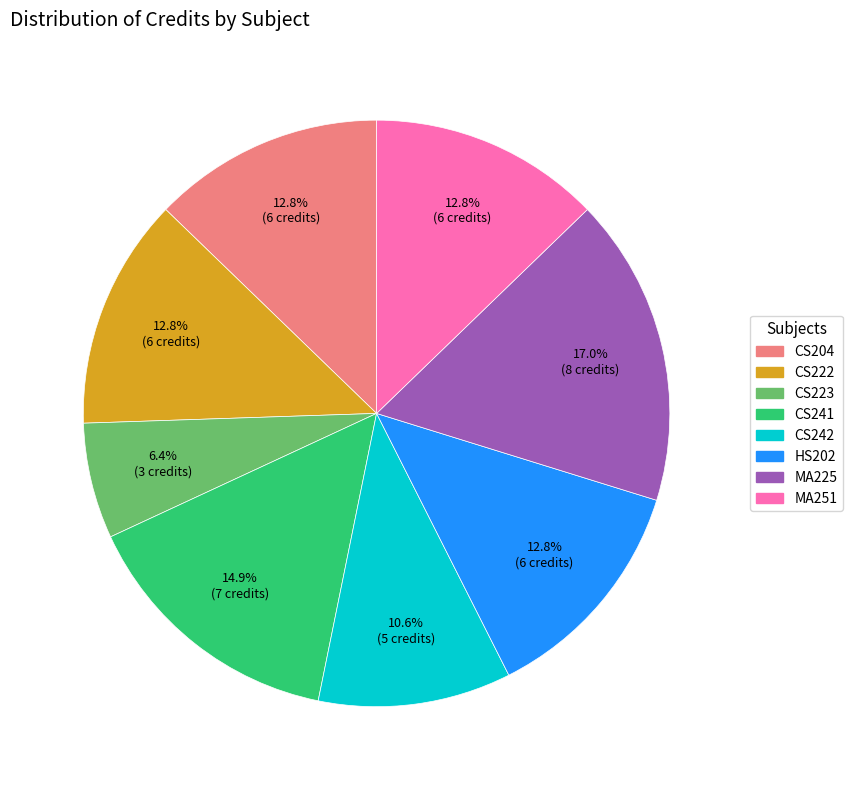

Does HS202 represent more than half of the total?

No